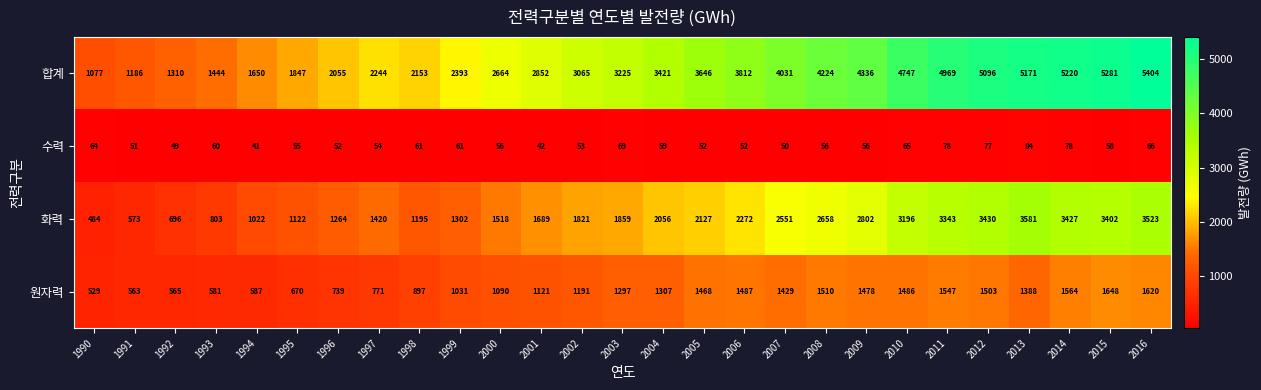

What is the approximate value of 원자력 at 1997?

771